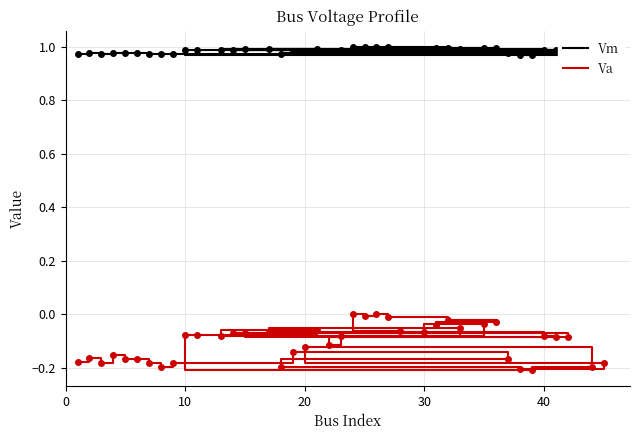

Which series has the widest spread of Y values?

Va